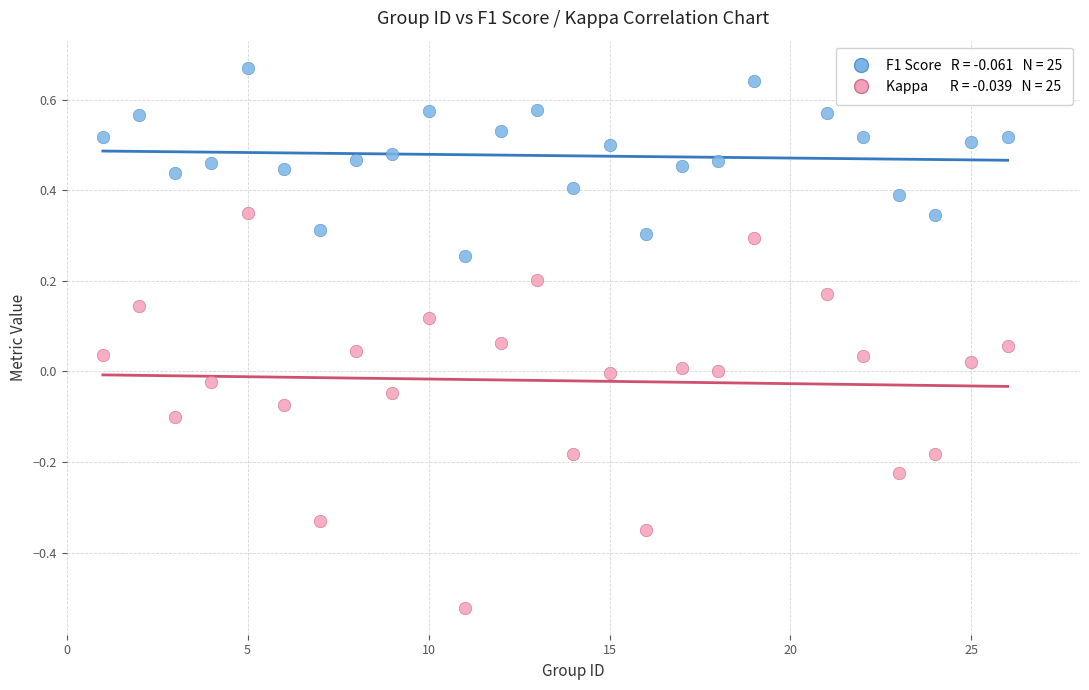

Across all data points, what is the range of X values (max minus min)?

25.0